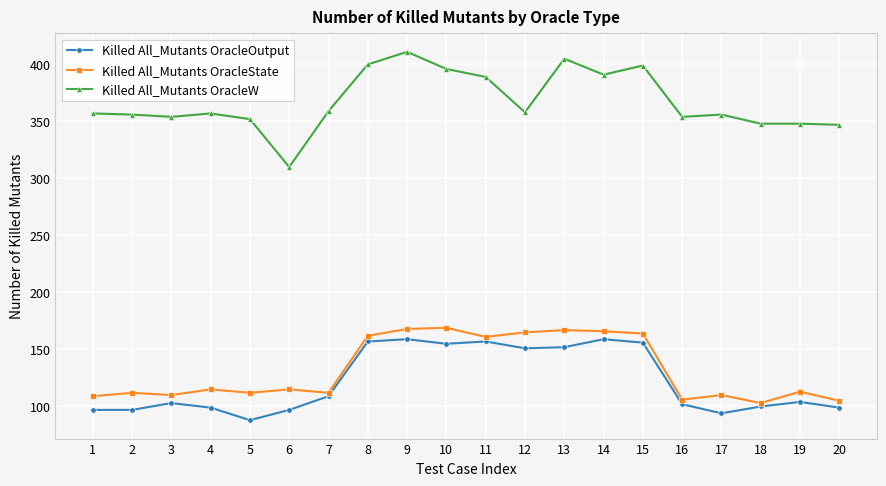

Does the chart display data point markers on the line(s)?

Yes